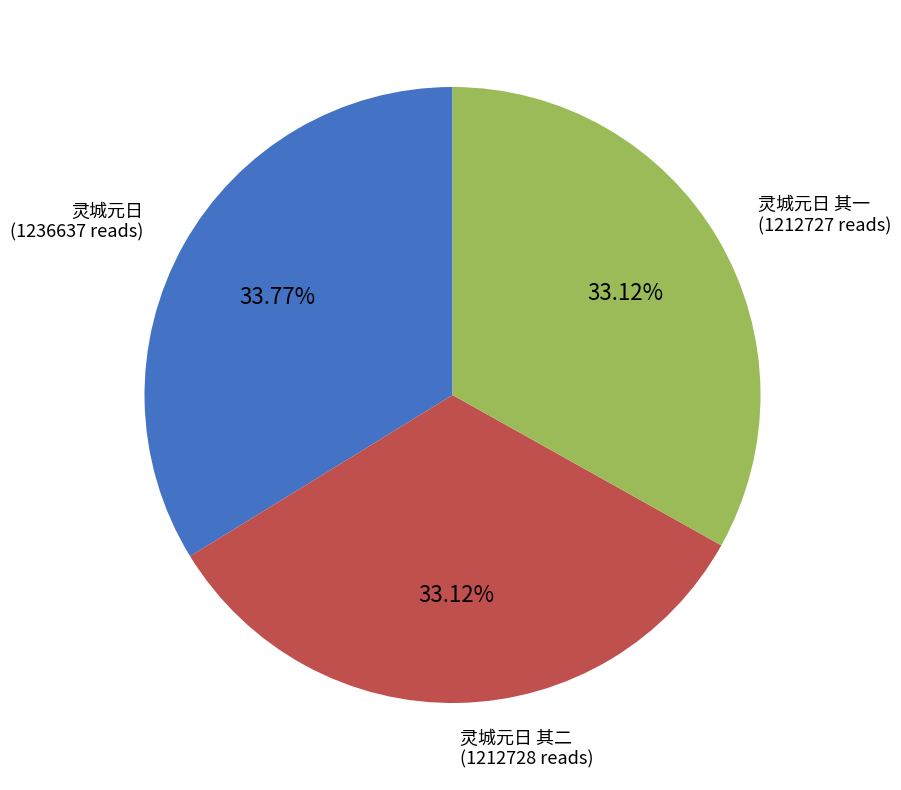

Does any single category account for the majority?

No